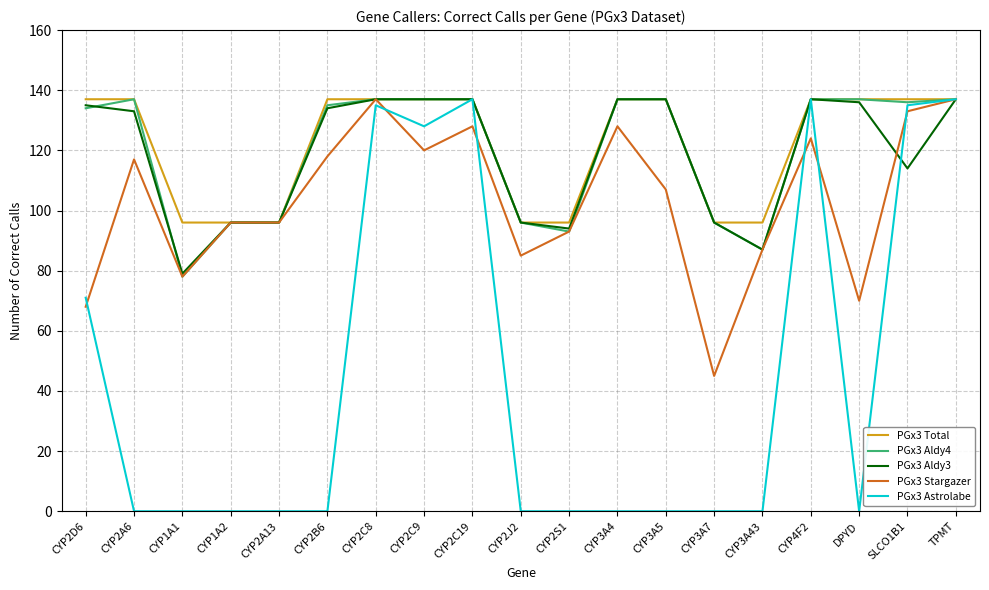

At how many categories does at least one series exceed 92?

19